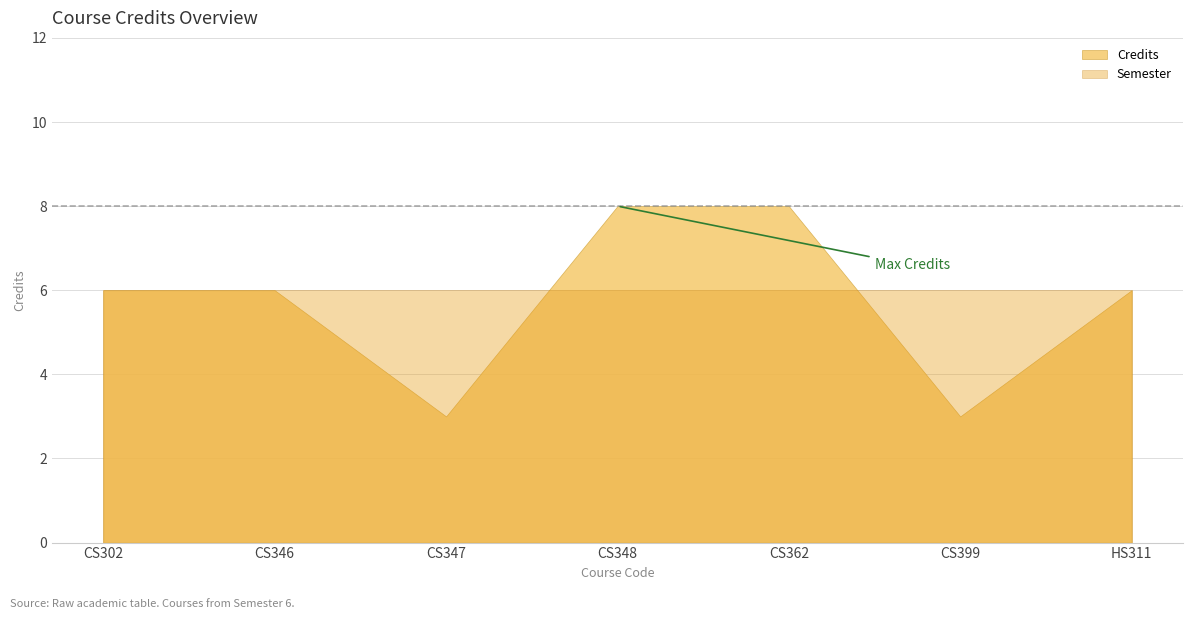

What is the minimum value for Credits?

3